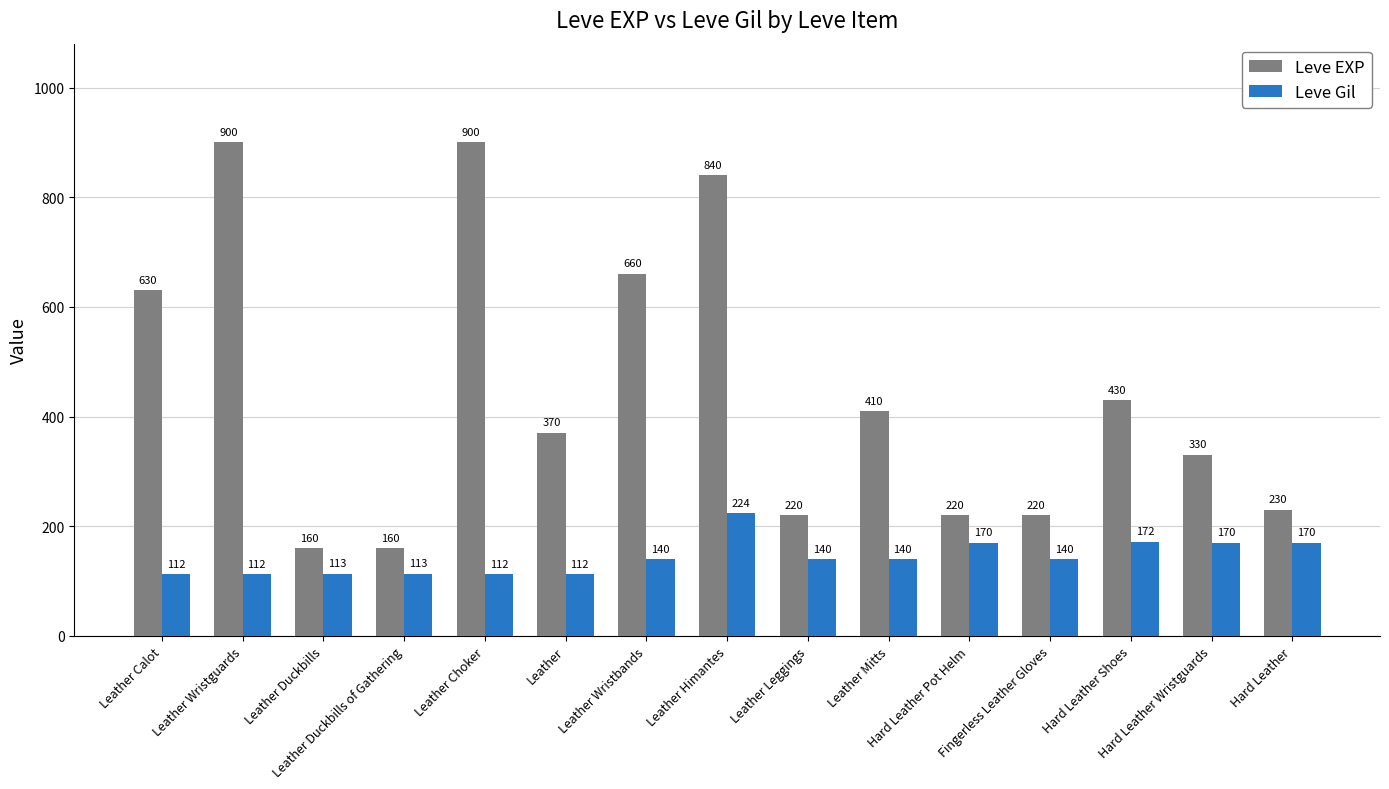

At how many categories does at least one series exceed 356?

8